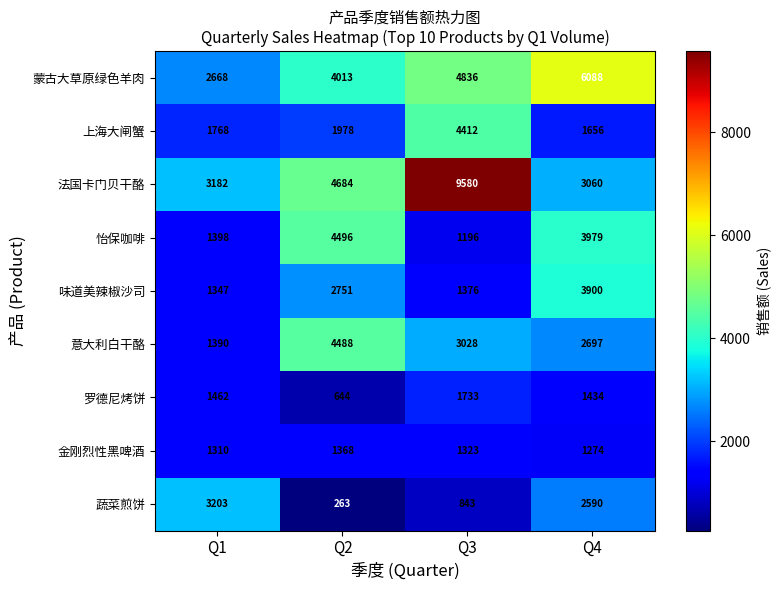

The 蒙古大草原绿色羊肉 series shows 1354 at Q1. True or false?

False